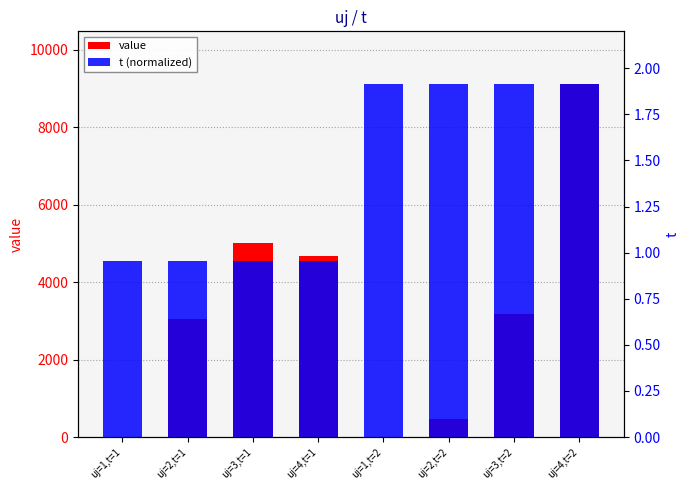

What are all the series names shown in the legend?

value, t (normalized)